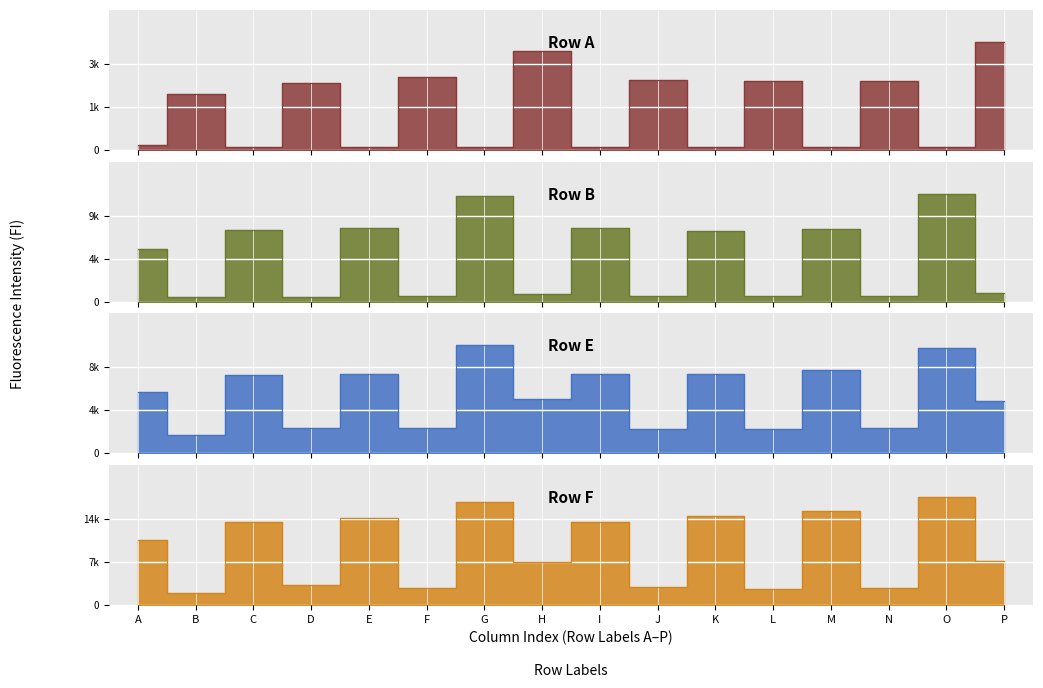

Reading left to right, list all the values displayed in this chart.

Row A: A=259	B=2533	C=154	D=2996	E=157	F=3283	G=135	H=4411	I=160	J=3121	K=164	L=3099	M=160	N=3095	O=133	P=4814
Row B: A=5676	B=480	C=7698	D=555	E=7938	F=650	G=11356	H=871	I=7979	J=613	K=7653	L=662	M=7827	N=641	O=11591	P=984
Row E: A=6270	B=1871	C=8089	D=2626	E=8220	F=2621	G=11103	H=5605	I=8173	J=2511	K=8160	L=2562	M=8576	N=2631	O=10873	P=5382
Row F: A=10981	B=2002	C=14046	D=3288	E=14713	F=2906	G=17385	H=7177	I=14050	J=3003	K=15038	L=2758	M=15758	N=2941	O=18169	P=7343